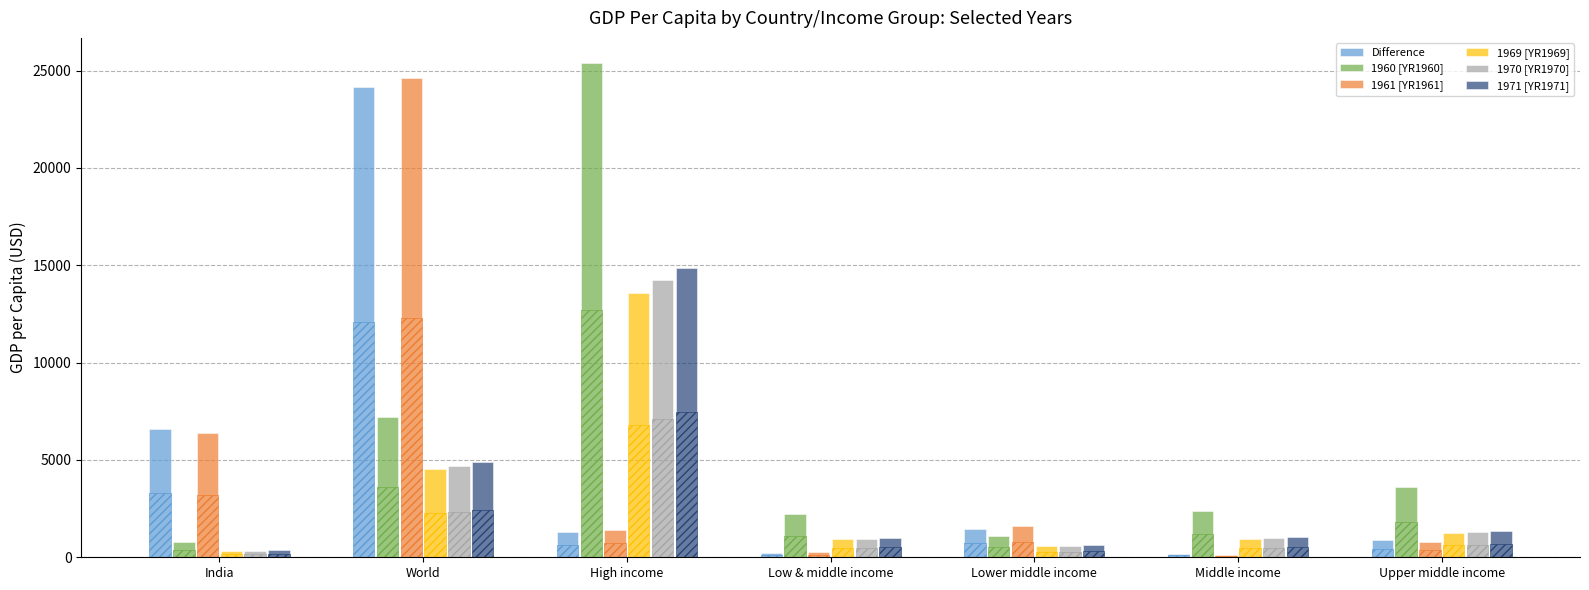

At which label is 1969 [YR1969] closest to 6946?

World